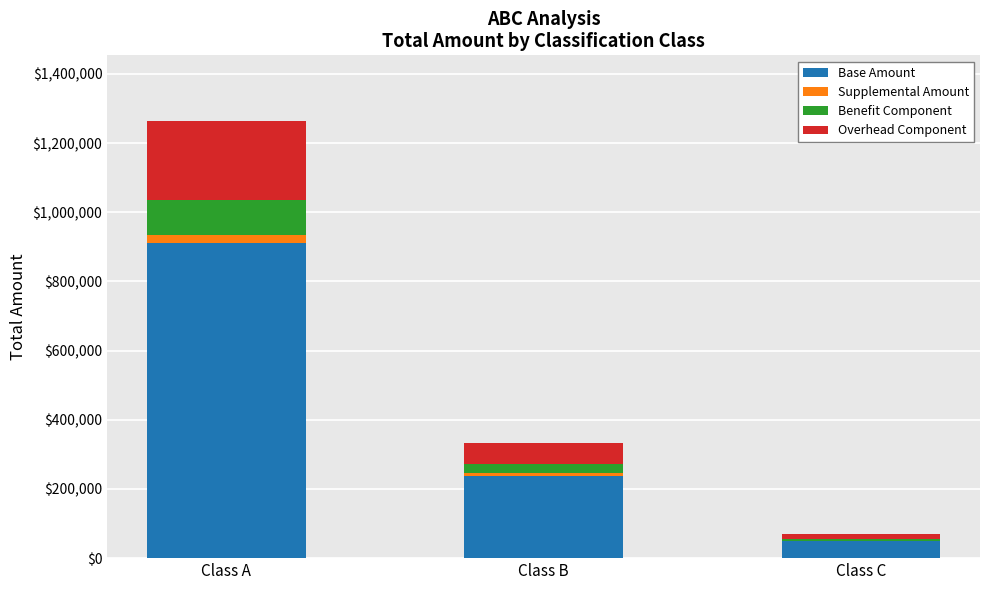

The Base Amount series shows 1376507 at Class A. True or false?

False